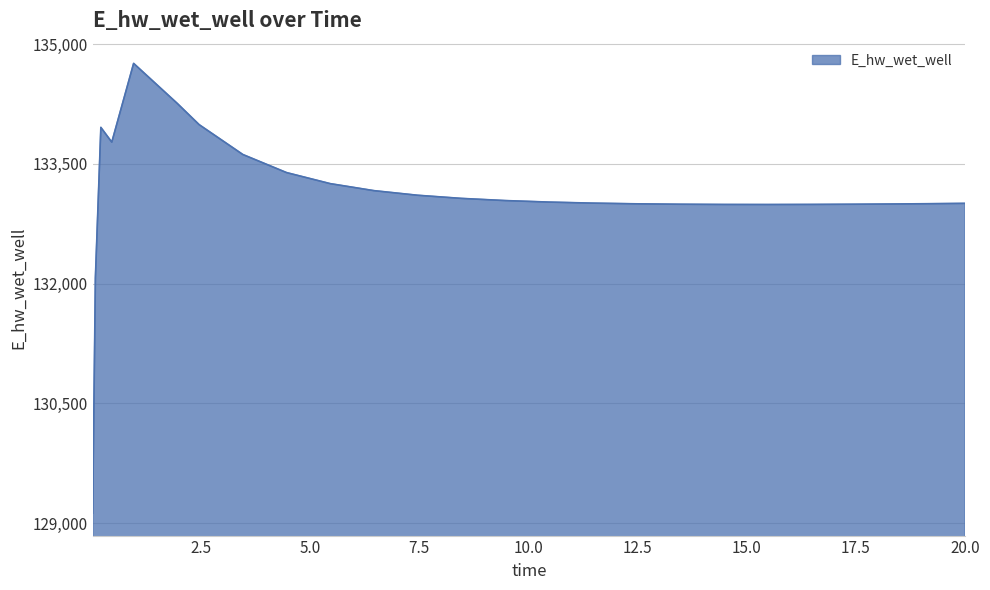

What is the greatest value displayed?

134760.6